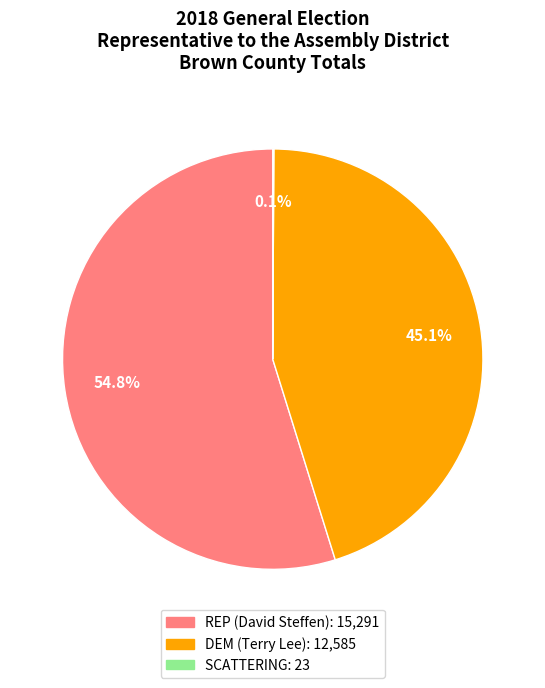

Between DEM (Terry Lee) and REP (David Steffen), which is larger?

REP (David Steffen)